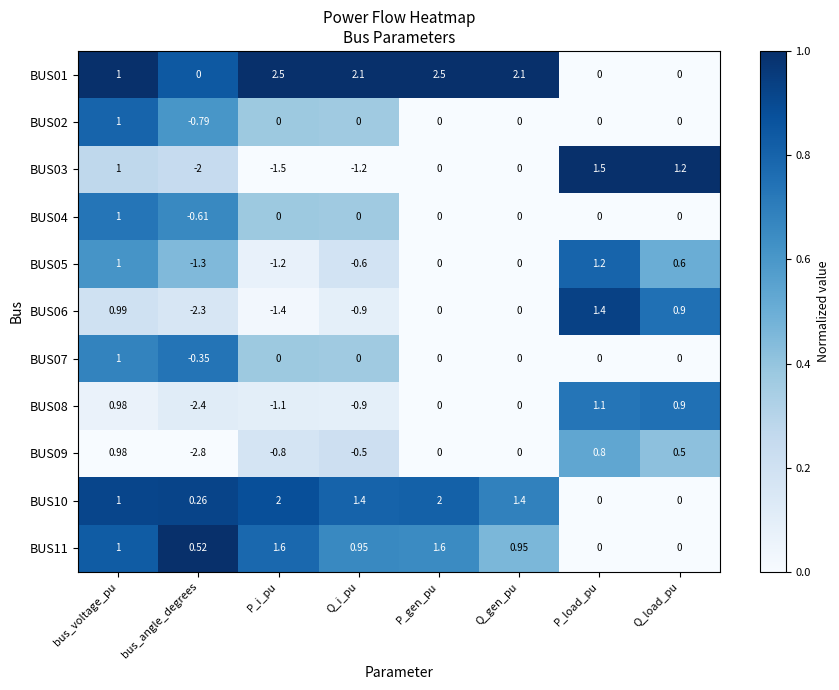

Is the value of BUS04 at Q_load_pu greater than the value of BUS03 at P_i_pu?

Yes